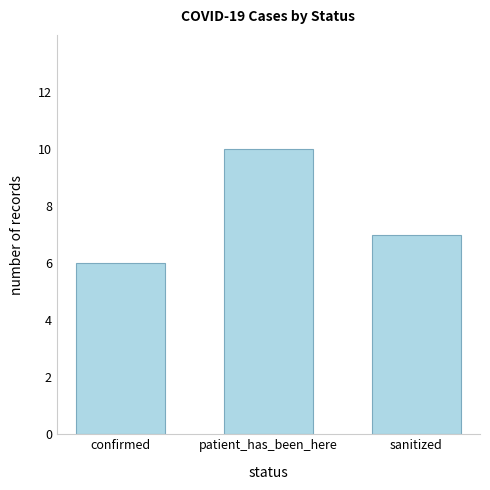

The value at sanitized is 12. True or false?

False